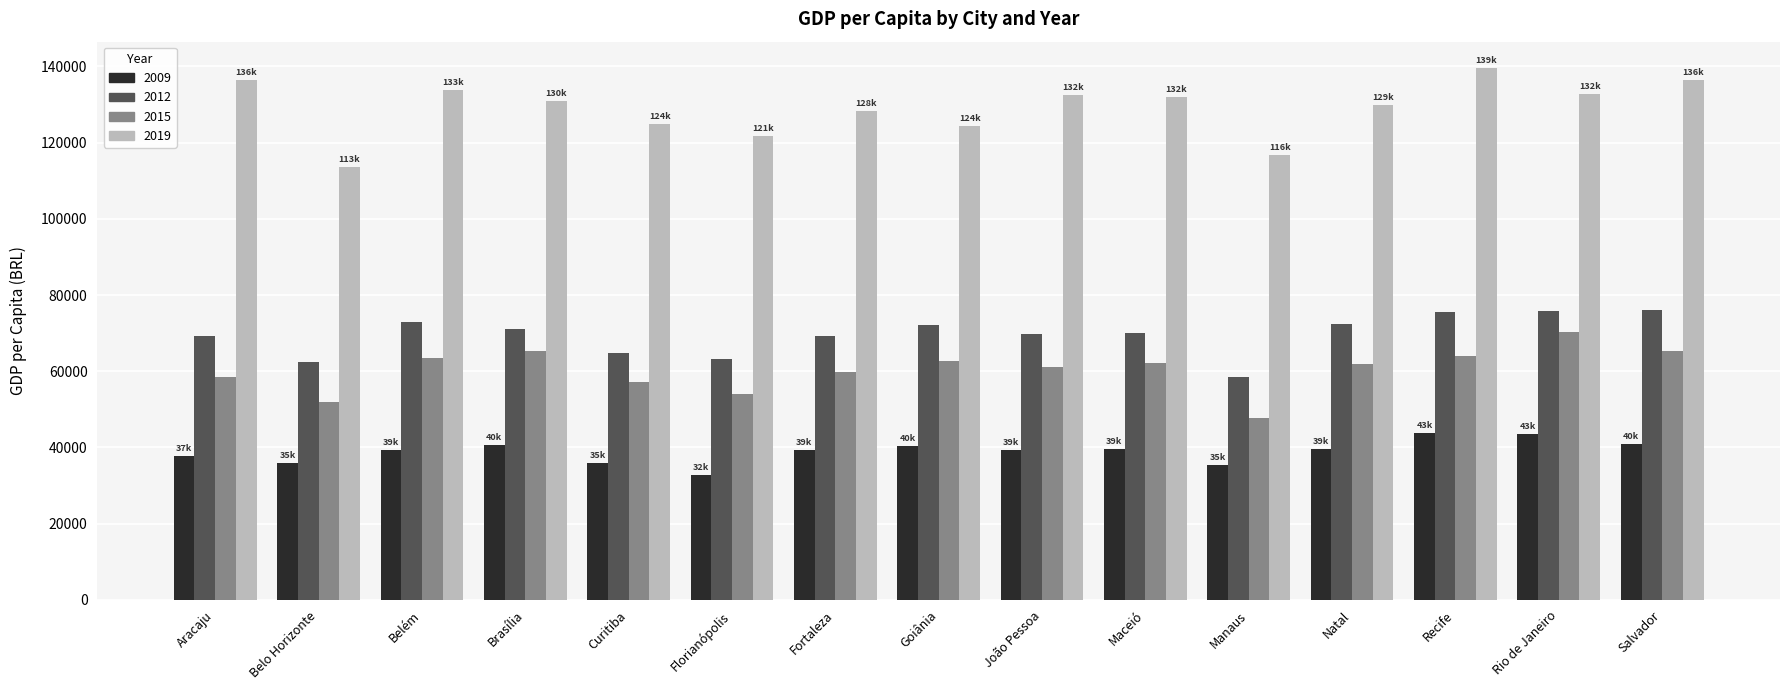

What is the difference between the highest and lowest values at Florianópolis?

88931.0